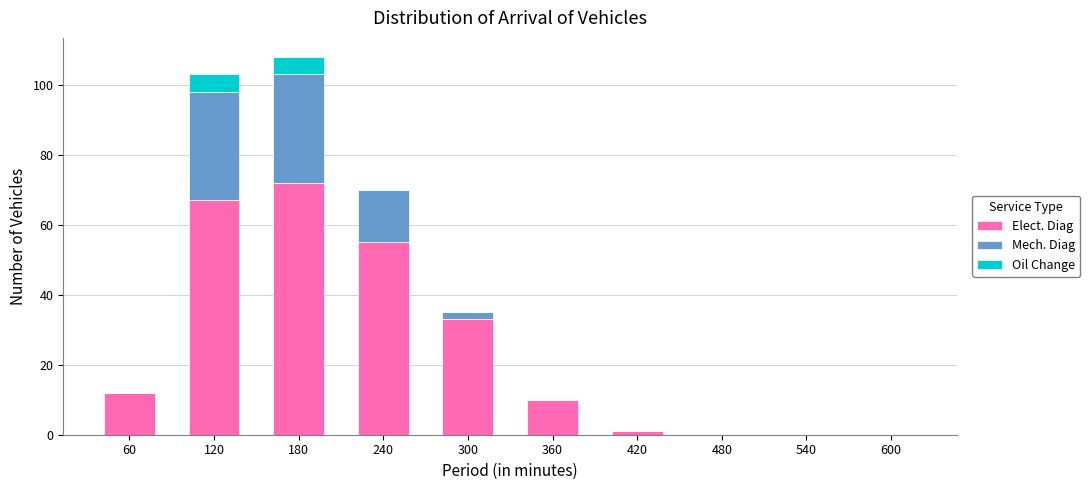

What is the total value across all series at 240?

70